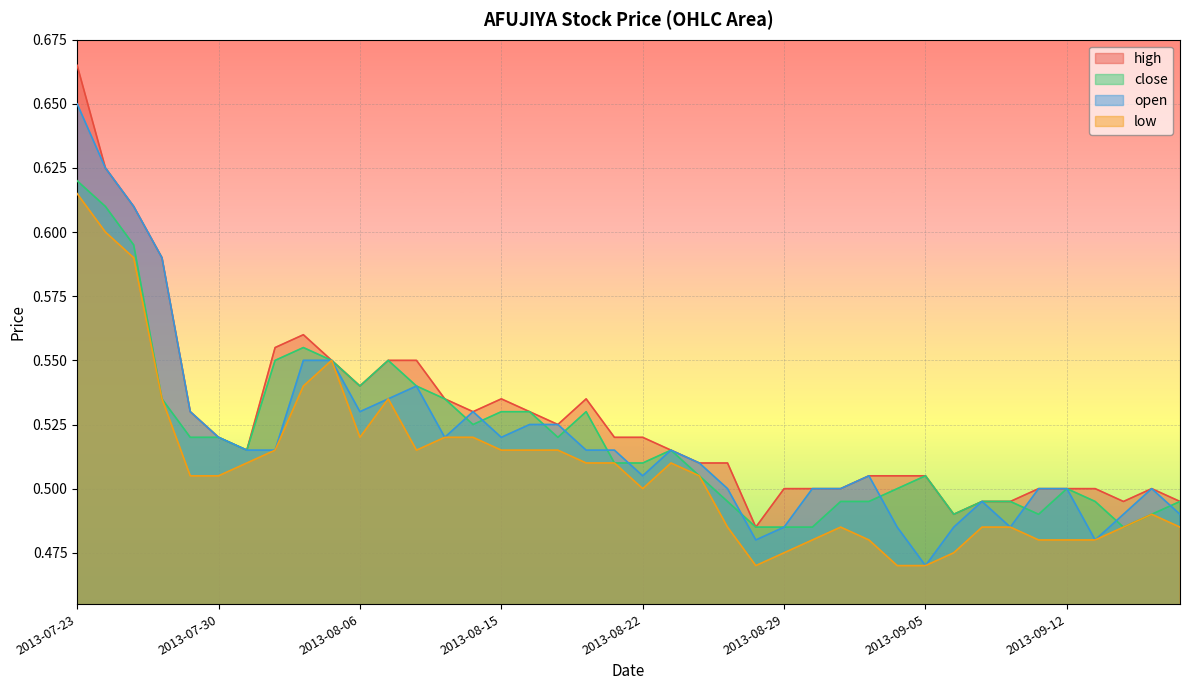

Which series has the widest spread of values?

high